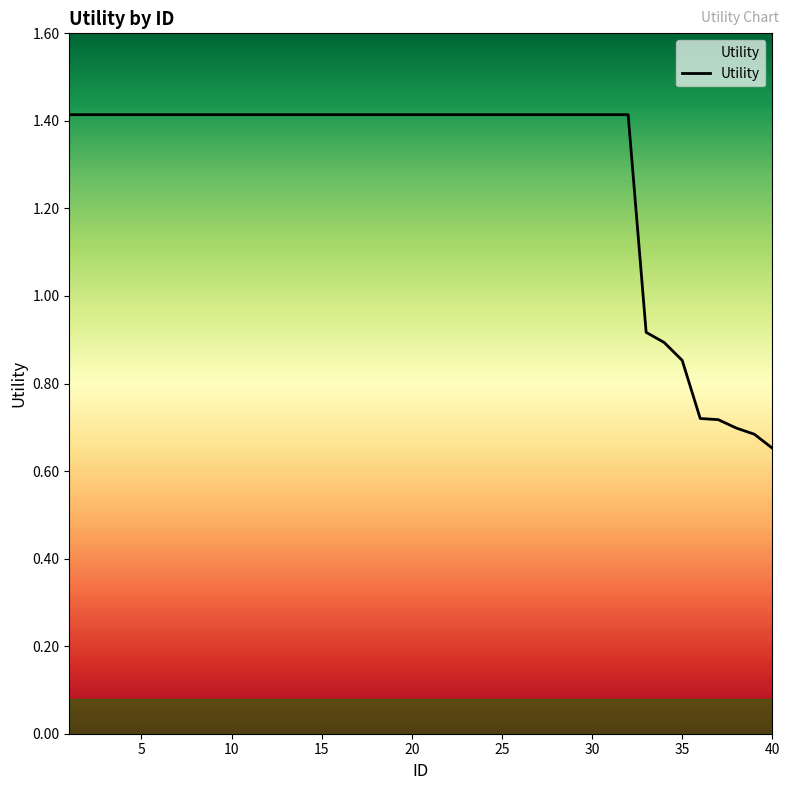

What is the difference between the maximum and minimum values?

0.8